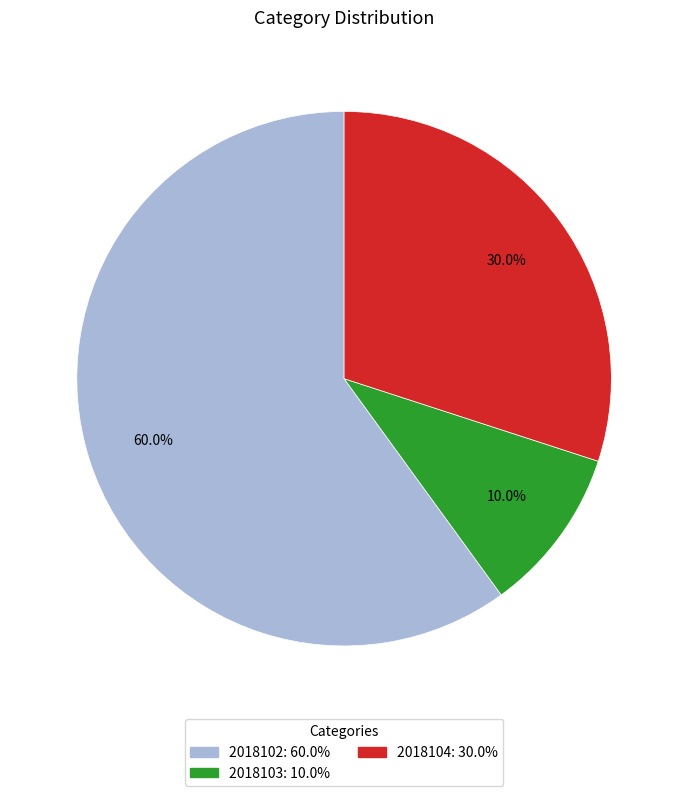

The 2018104 slice represents 30% of the pie. True or false?

True